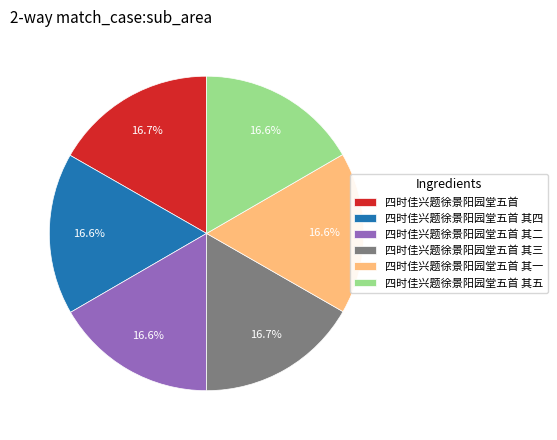

How many slices are in this pie chart?

6